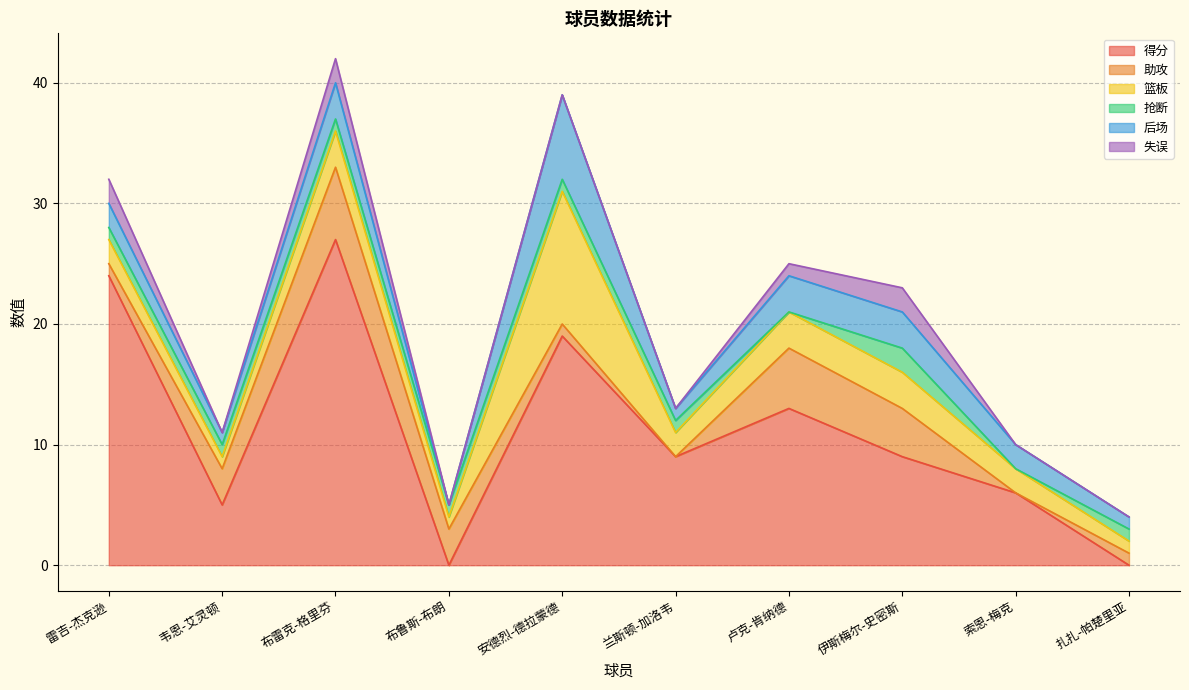

Which category has the highest value in the 抢断 series?

伊斯梅尔-史密斯